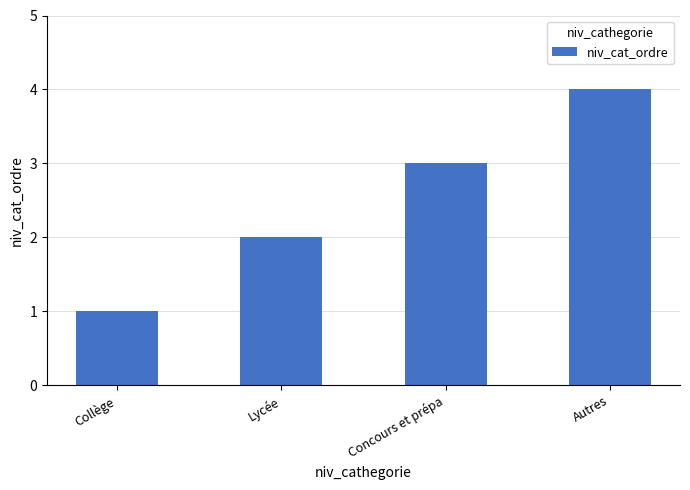

What is the sum of all values?

10